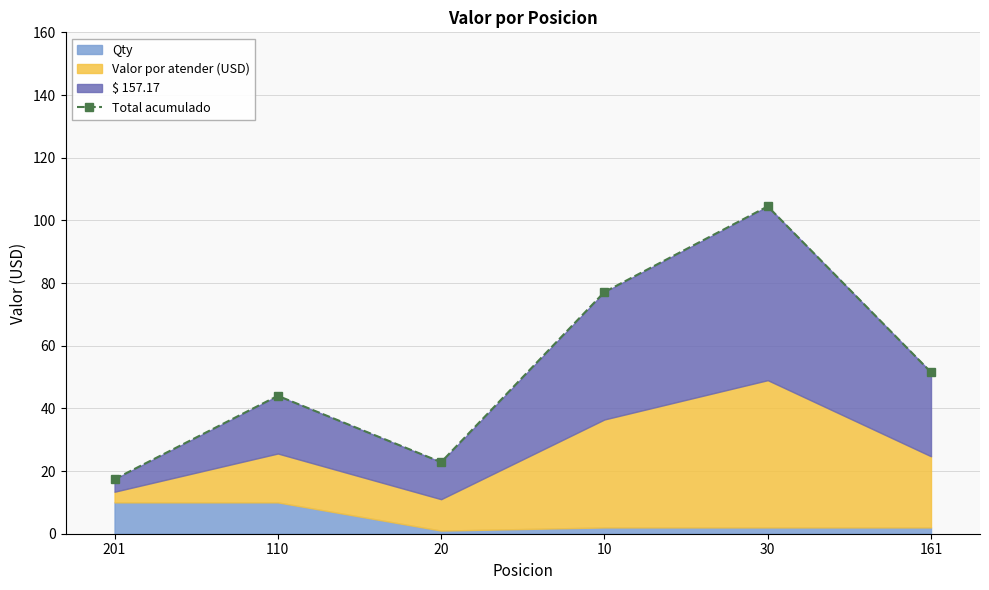

Reading left to right, list all the values displayed in this chart.

17.4	44.0	22.8	77.1	104.5	51.5